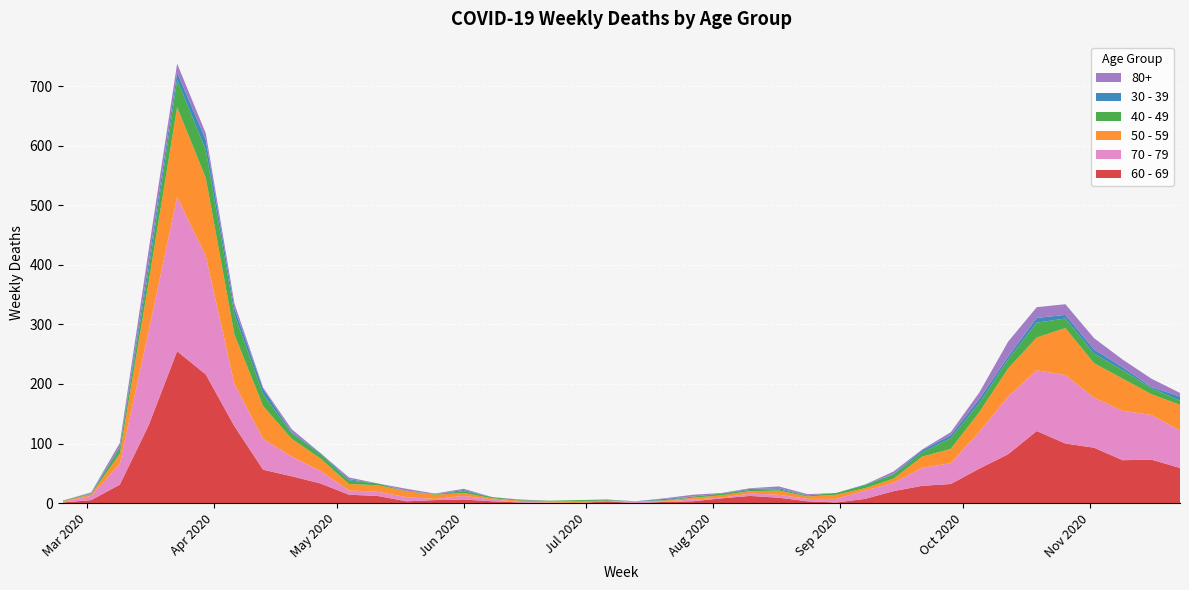

Reading left to right, transcribe all the data shown in this chart.

60 - 69: 2020-02-24=1	2020-03-02=5	2020-03-09=31	2020-03-16=130	2020-03-23=255	2020-03-30=216	2020-04-06=129	2020-04-13=56	2020-04-20=45	2020-04-27=33	2020-05-04=14	2020-05-11=12	2020-05-18=3	2020-05-25=5	2020-06-01=6	2020-06-08=3	2020-06-15=1	2020-06-22=0	2020-06-29=0	2020-07-06=3	2020-07-13=0	2020-07-20=2	2020-07-27=3	2020-08-03=8	2020-08-10=12	2020-08-17=9	2020-08-24=3	2020-08-31=1	2020-09-07=7	2020-09-14=20	2020-09-21=29	2020-09-28=32	2020-10-05=58	2020-10-12=82	2020-10-19=121	2020-10-26=100	2020-11-02=93	2020-11-09=72	2020-11-16=73	2020-11-23=59
70 - 79: 2020-02-24=1	2020-03-02=7	2020-03-09=35	2020-03-16=158	2020-03-23=259	2020-03-30=199	2020-04-06=71	2020-04-13=52	2020-04-20=33	2020-04-27=21	2020-05-04=7	2020-05-11=7	2020-05-18=7	2020-05-25=2	2020-06-01=6	2020-06-08=3	2020-06-15=1	2020-06-22=1	2020-06-29=0	2020-07-06=0	2020-07-13=3	2020-07-20=1	2020-07-27=3	2020-08-03=1	2020-08-10=4	2020-08-17=5	2020-08-24=4	2020-08-31=6	2020-09-07=14	2020-09-14=14	2020-09-21=30	2020-09-28=35	2020-10-05=62	2020-10-12=97	2020-10-19=102	2020-10-26=115	2020-11-02=84	2020-11-09=83	2020-11-16=75	2020-11-23=63
50 - 59: 2020-02-24=1	2020-03-02=3	2020-03-09=17	2020-03-16=81	2020-03-23=151	2020-03-30=131	2020-04-06=83	2020-04-13=55	2020-04-20=30	2020-04-27=21	2020-05-04=11	2020-05-11=11	2020-05-18=10	2020-05-25=7	2020-06-01=5	2020-06-08=2	2020-06-15=2	2020-06-22=2	2020-06-29=3	2020-07-06=1	2020-07-13=0	2020-07-20=1	2020-07-27=3	2020-08-03=4	2020-08-10=4	2020-08-17=7	2020-08-24=4	2020-08-31=7	2020-09-07=4	2020-09-14=7	2020-09-21=19	2020-09-28=24	2020-10-05=33	2020-10-12=47	2020-10-19=55	2020-10-26=79	2020-11-02=58	2020-11-09=54	2020-11-16=35	2020-11-23=43
40 - 49: 2020-02-24=1	2020-03-02=1	2020-03-09=9	2020-03-16=21	2020-03-23=46	2020-03-30=47	2020-04-06=34	2020-04-13=20	2020-04-20=9	2020-04-27=7	2020-05-04=6	2020-05-11=3	2020-05-18=0	2020-05-25=1	2020-06-01=3	2020-06-08=2	2020-06-15=1	2020-06-22=1	2020-06-29=2	2020-07-06=1	2020-07-13=0	2020-07-20=1	2020-07-27=2	2020-08-03=3	2020-08-10=2	2020-08-17=2	2020-08-24=2	2020-08-31=3	2020-09-07=5	2020-09-14=7	2020-09-21=7	2020-09-28=18	2020-10-05=15	2020-10-12=15	2020-10-19=25	2020-10-26=16	2020-11-02=16	2020-11-09=14	2020-11-16=10	2020-11-23=7
30 - 39: 2020-02-24=0	2020-03-02=1	2020-03-09=3	2020-03-16=12	2020-03-23=12	2020-03-30=17	2020-04-06=10	2020-04-13=9	2020-04-20=2	2020-04-27=2	2020-05-04=2	2020-05-11=0	2020-05-18=1	2020-05-25=0	2020-06-01=2	2020-06-08=0	2020-06-15=0	2020-06-22=0	2020-06-29=0	2020-07-06=1	2020-07-13=0	2020-07-20=2	2020-07-27=0	2020-08-03=0	2020-08-10=2	2020-08-17=2	2020-08-24=0	2020-08-31=0	2020-09-07=1	2020-09-14=1	2020-09-21=4	2020-09-28=5	2020-10-05=7	2020-10-12=5	2020-10-19=8	2020-10-26=6	2020-11-02=7	2020-11-09=5	2020-11-16=2	2020-11-23=7
80+: 2020-02-24=0	2020-03-02=1	2020-03-09=6	2020-03-16=21	2020-03-23=15	2020-03-30=11	2020-04-06=8	2020-04-13=2	2020-04-20=5	2020-04-27=0	2020-05-04=3	2020-05-11=0	2020-05-18=3	2020-05-25=1	2020-06-01=2	2020-06-08=0	2020-06-15=1	2020-06-22=0	2020-06-29=0	2020-07-06=0	2020-07-13=0	2020-07-20=1	2020-07-27=3	2020-08-03=1	2020-08-10=1	2020-08-17=3	2020-08-24=2	2020-08-31=0	2020-09-07=0	2020-09-14=4	2020-09-21=1	2020-09-28=5	2020-10-05=11	2020-10-12=25	2020-10-19=18	2020-10-26=18	2020-11-02=19	2020-11-09=13	2020-11-16=14	2020-11-23=6